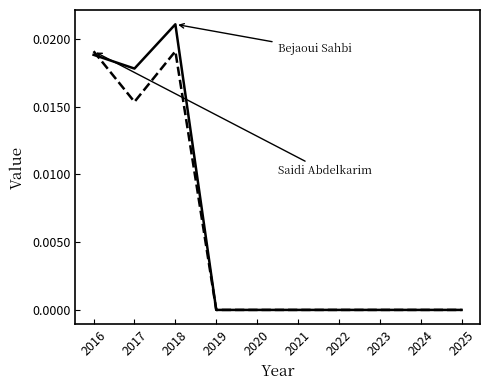

At which category is the sum across all series the highest?

2018